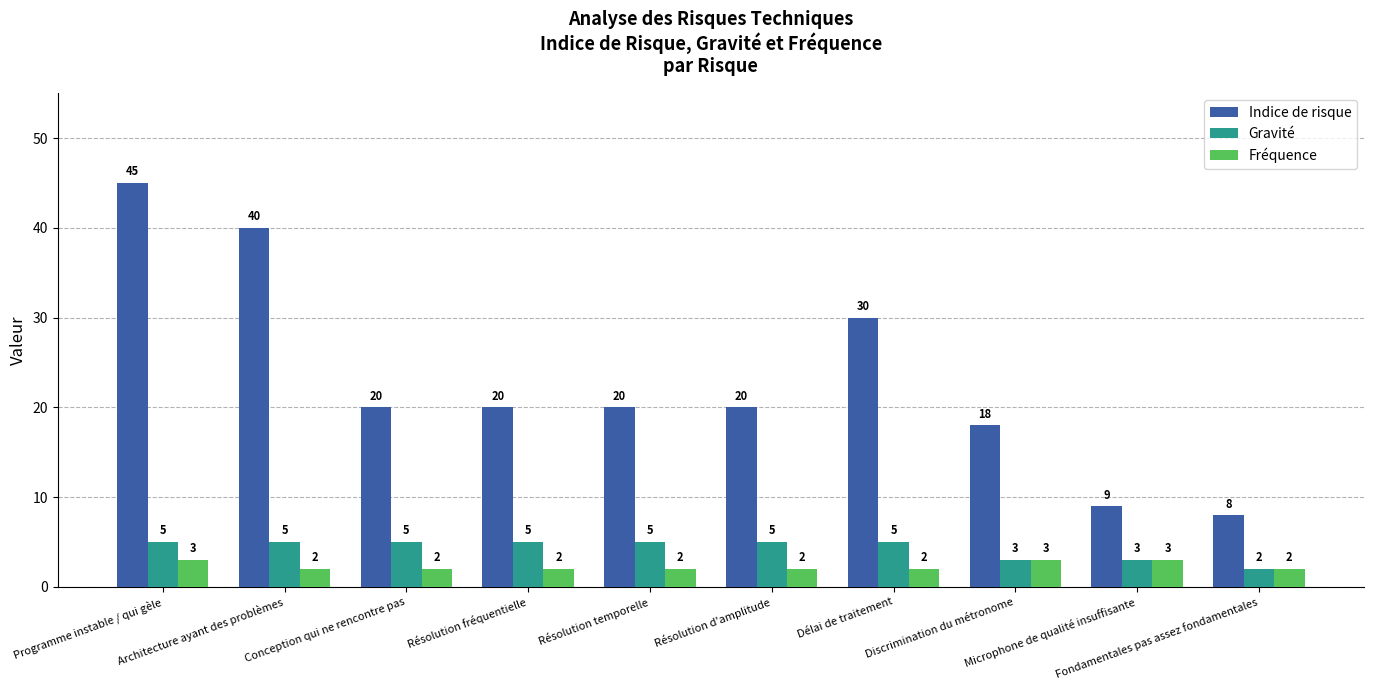

Read the Gravité value at Résolution fréquentielle.

5